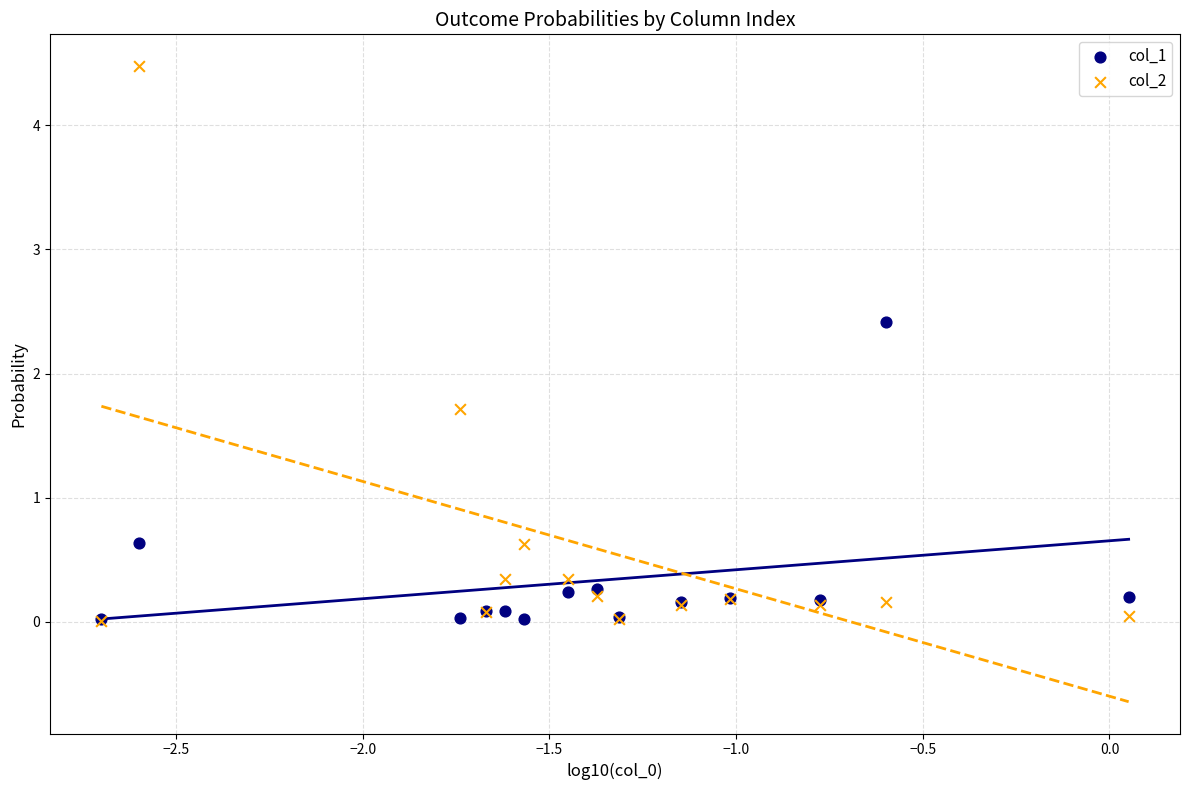

Across all series, what Y value is closest to 2?

1.7